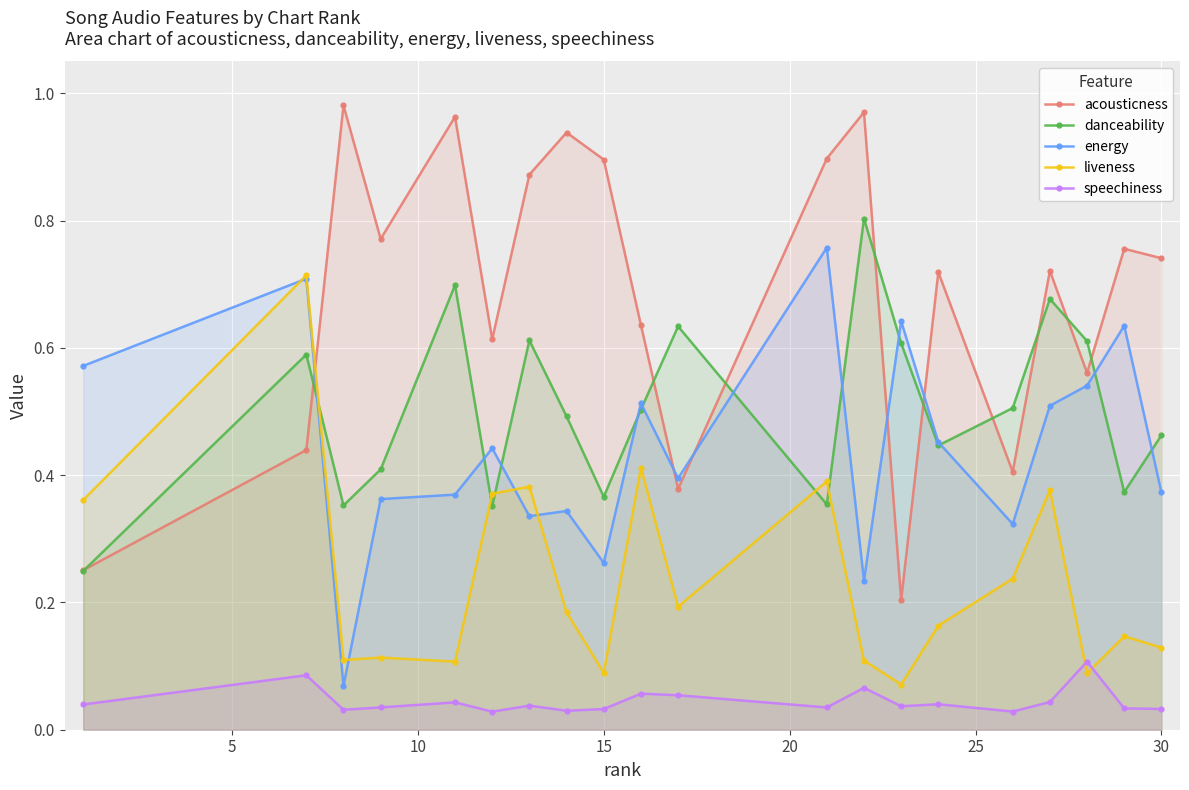

Which series has the widest spread of values?

acousticness